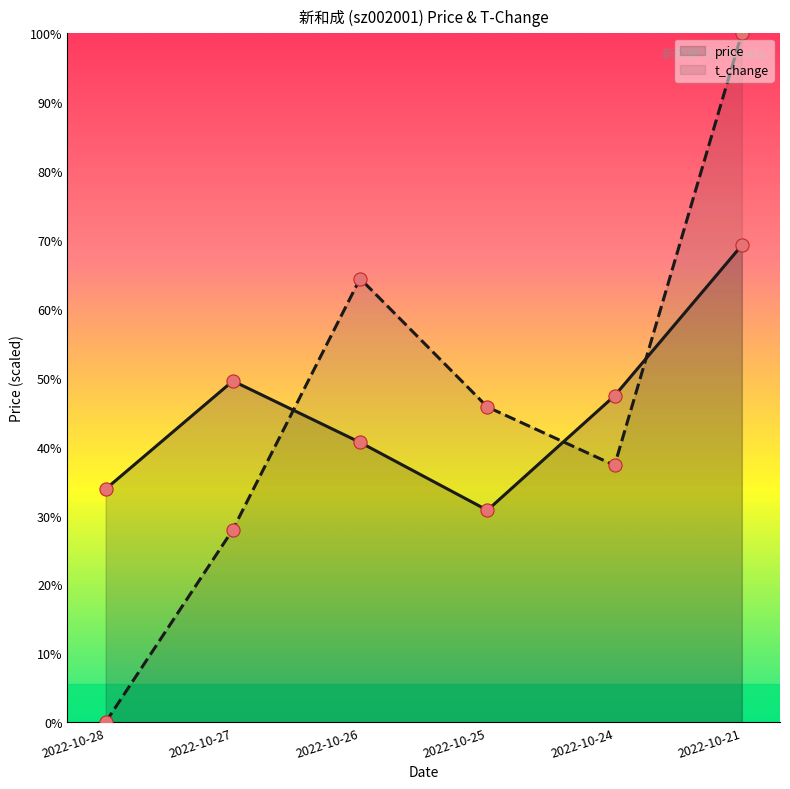

Is the value of price at 2022-10-25 greater than the value of t_change_dots at 2022-10-21?

No